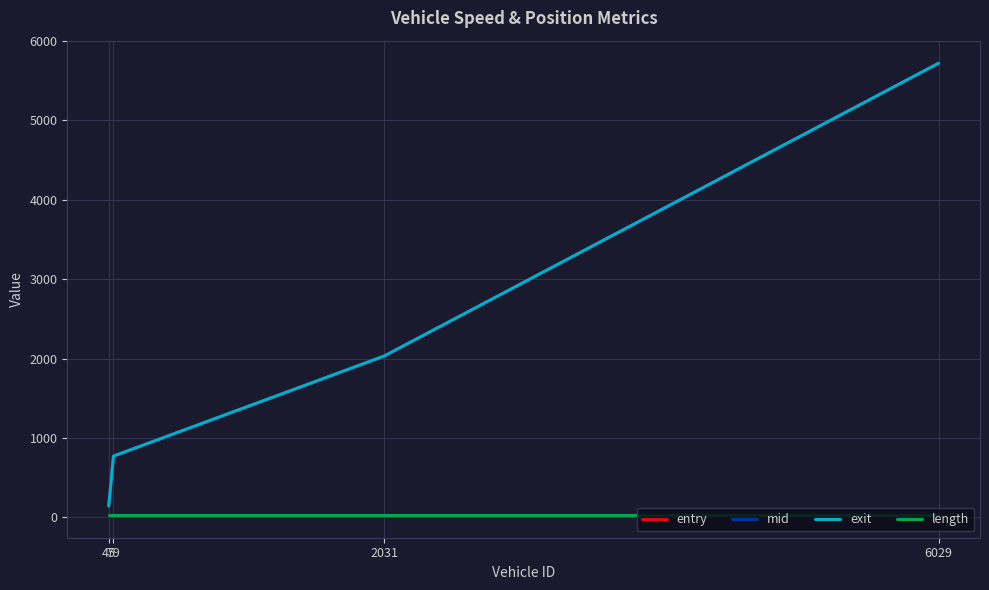

What is the total value across all series at 2031?

6116.0